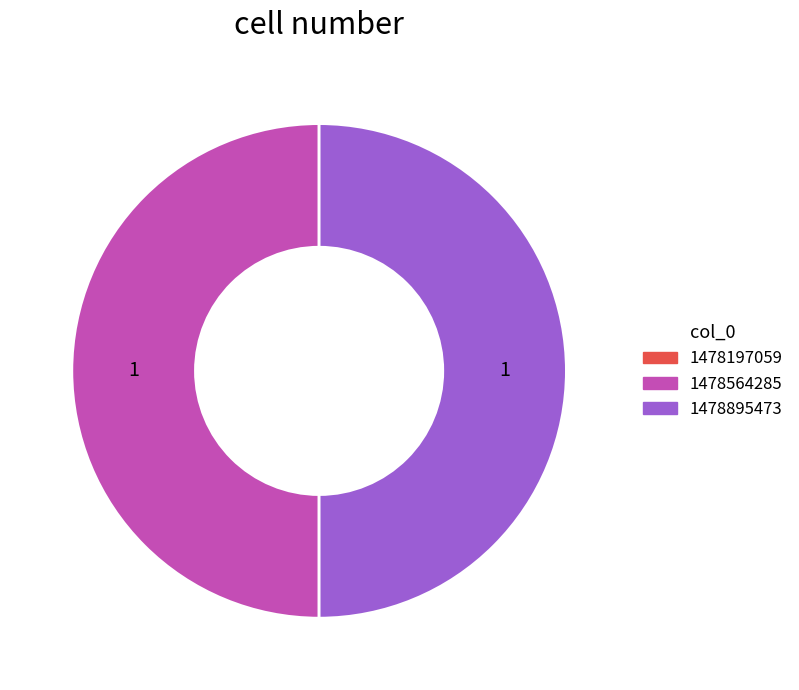

Does any single category account for the majority?

No